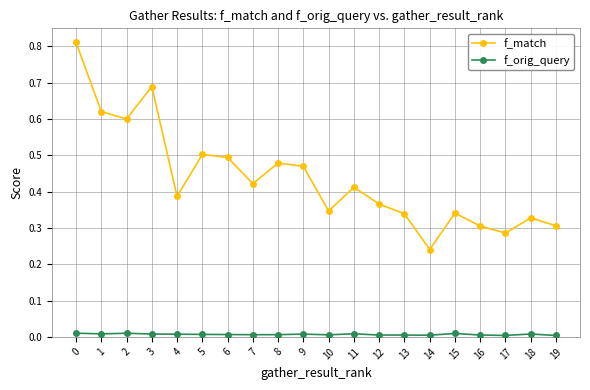

How many distinct data groups are displayed?

2